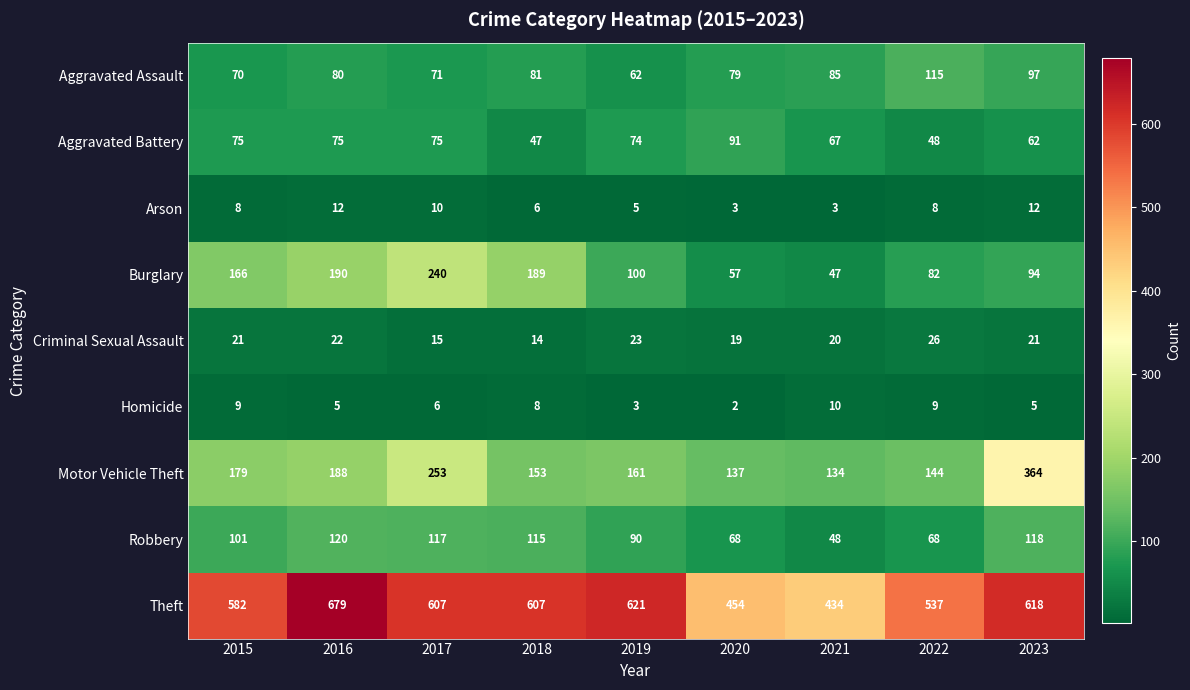

The value of Criminal Sexual Assault at 2016 is 14. True or false?

False